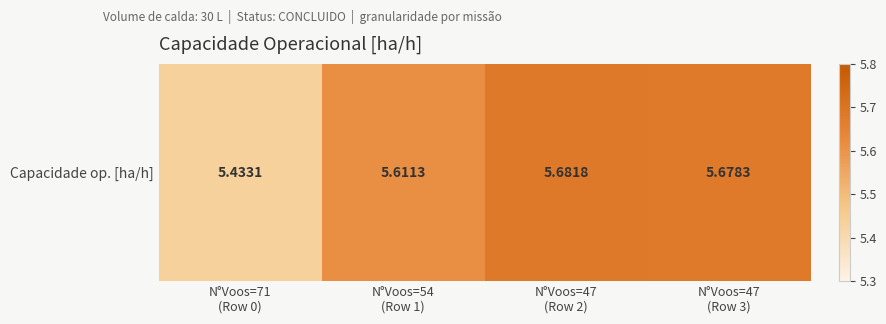

List the labels in order of value, smallest first.

N°Voos=71
(Row 0), N°Voos=54
(Row 1), N°Voos=47
(Row 3), N°Voos=47
(Row 2)